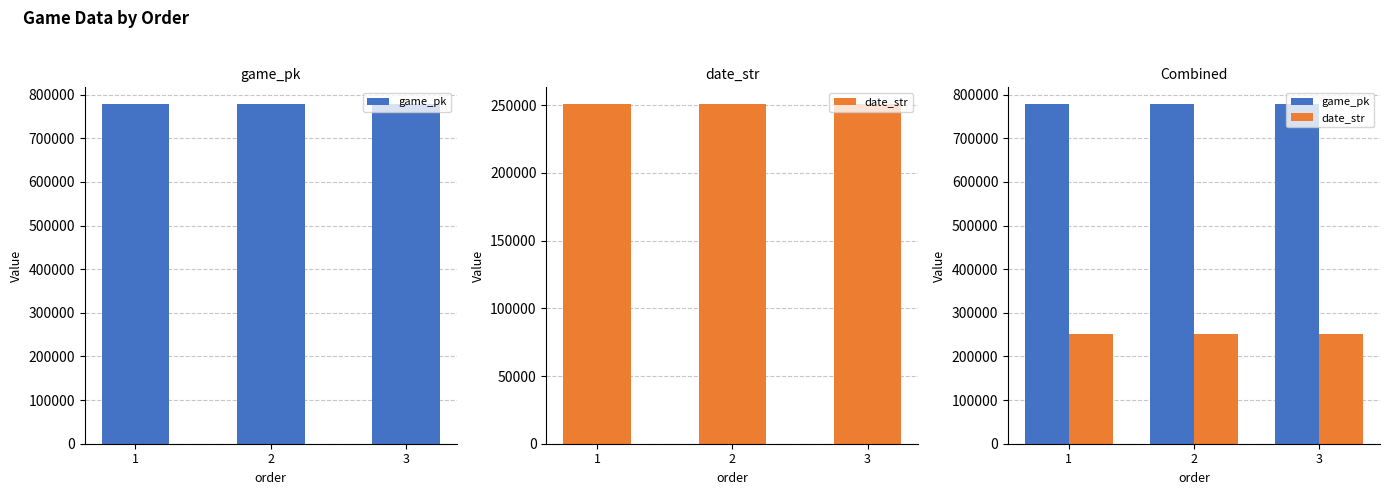

What is the lowest value of the date_str series?

250531